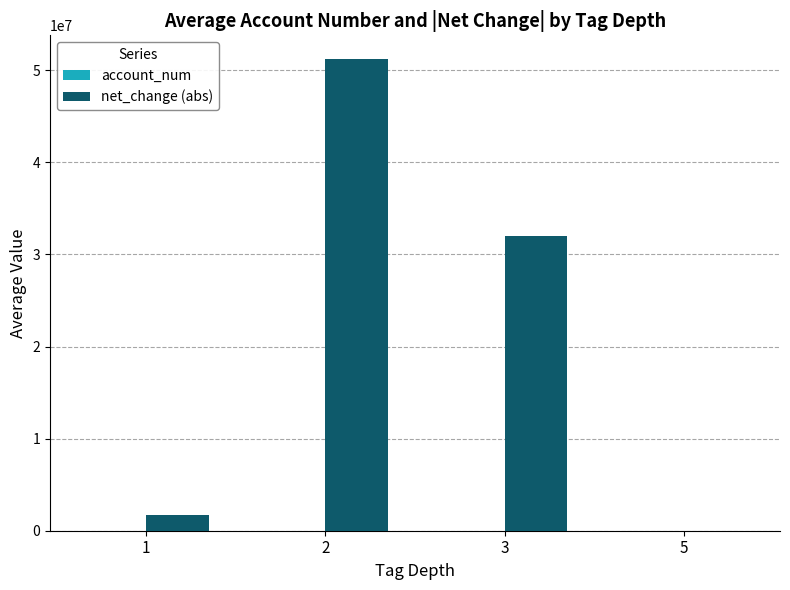

The value of net_change (abs) at 5 is 1000.0. True or false?

True